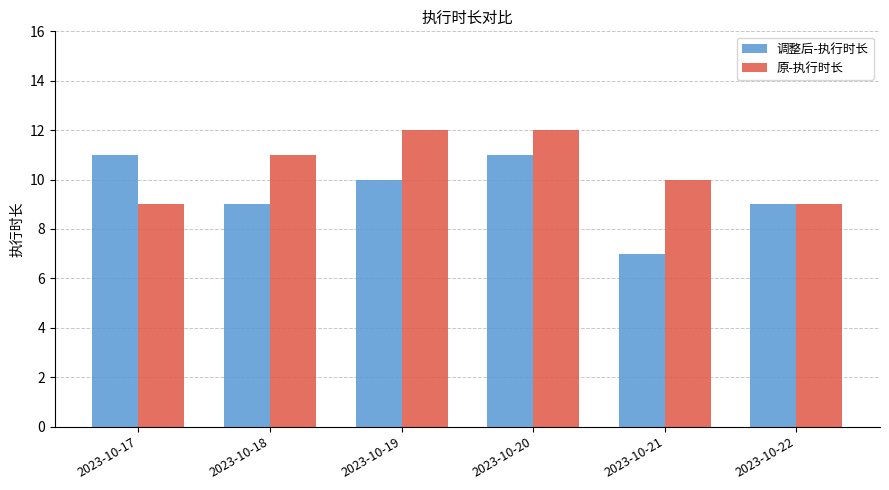

The 调整后-执行时长 series shows 16 at 2023-10-22. True or false?

False